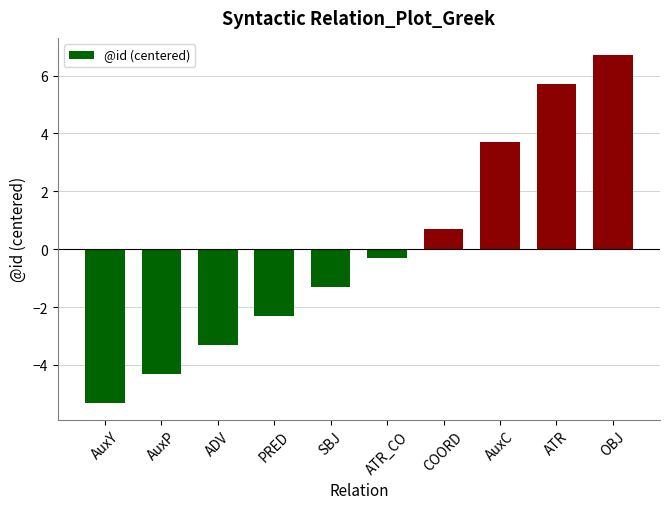

What is the difference between the second highest and second lowest values?

10.0